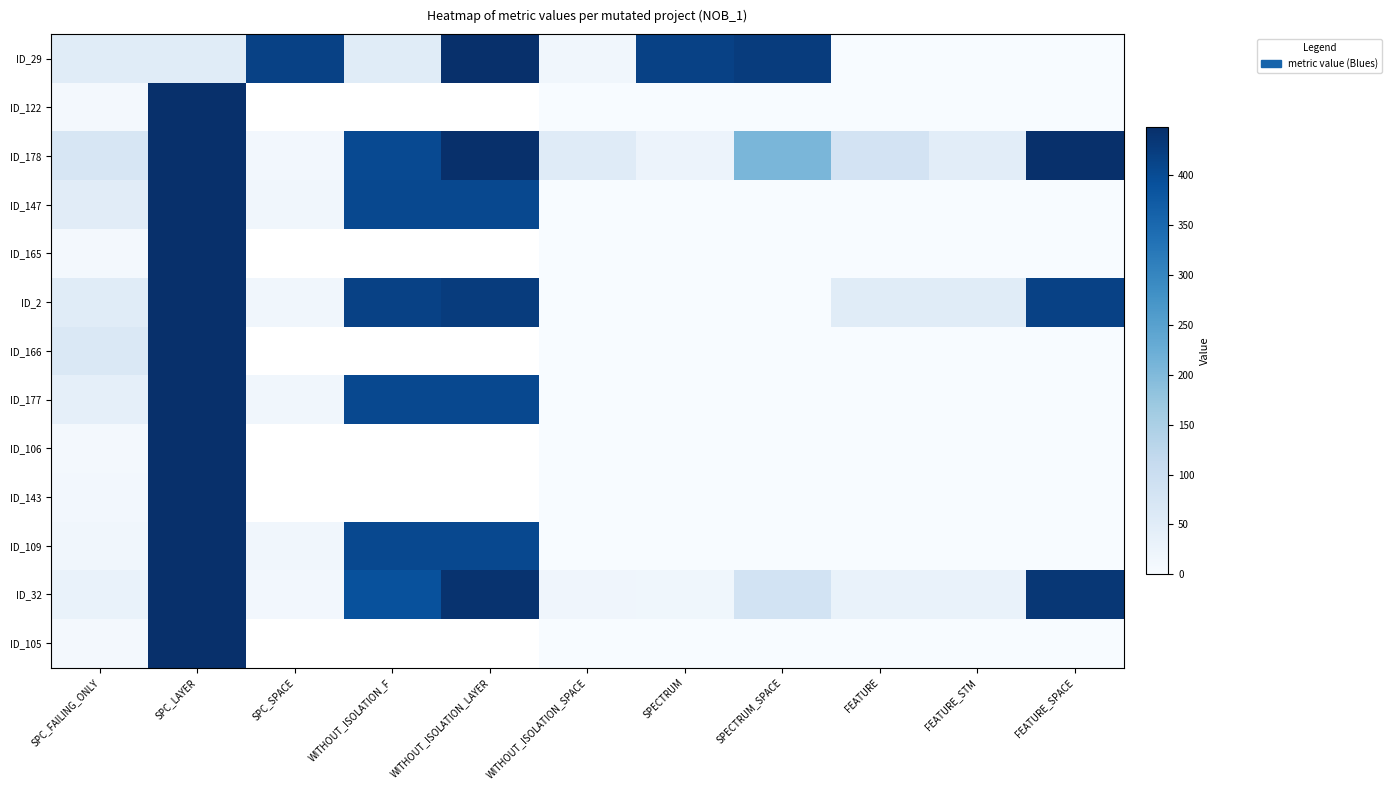

List the labels in order of ID_29 value, largest first.

WITHOUT_ISOLATION_LAYER, SPECTRUM_SPACE, SPC_SPACE, SPECTRUM, SPC_FAILING_ONLY, SPC_LAYER, WITHOUT_ISOLATION_F, WITHOUT_ISOLATION_SPACE, FEATURE, FEATURE_STM, FEATURE_SPACE